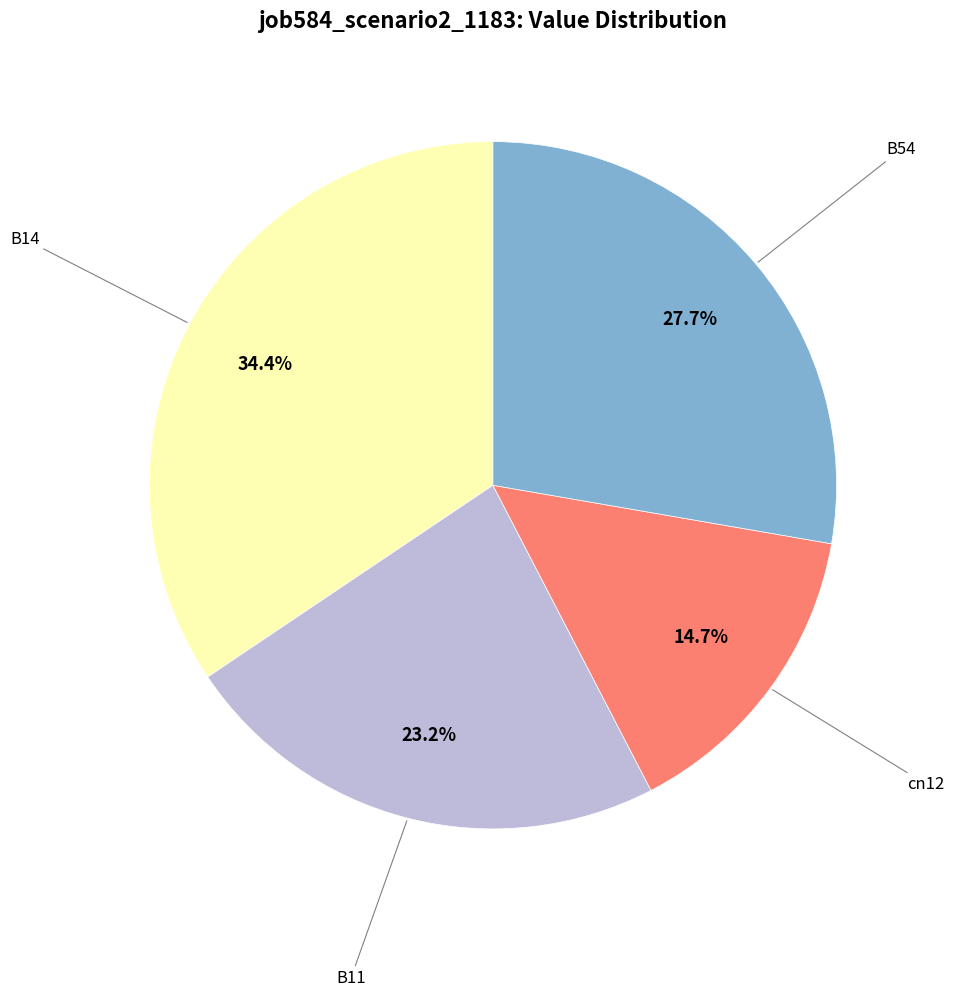

Is there any slice that represents more than half of the pie?

No